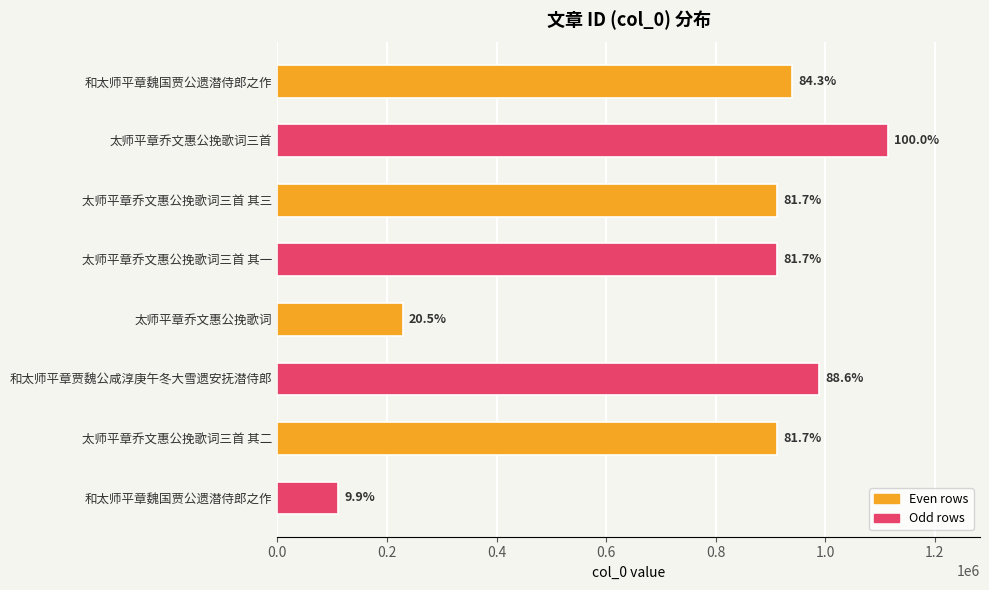

How many bars are there in total?

8